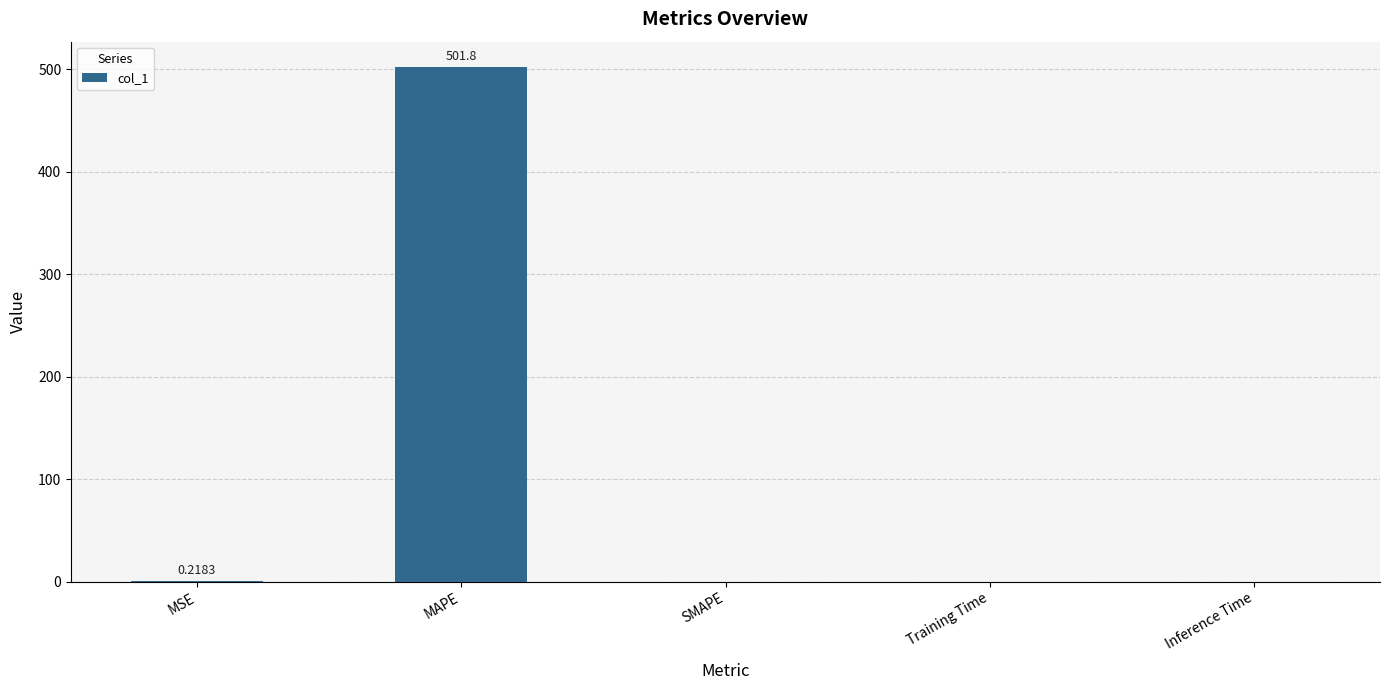

What is the sum of all values?

502.0